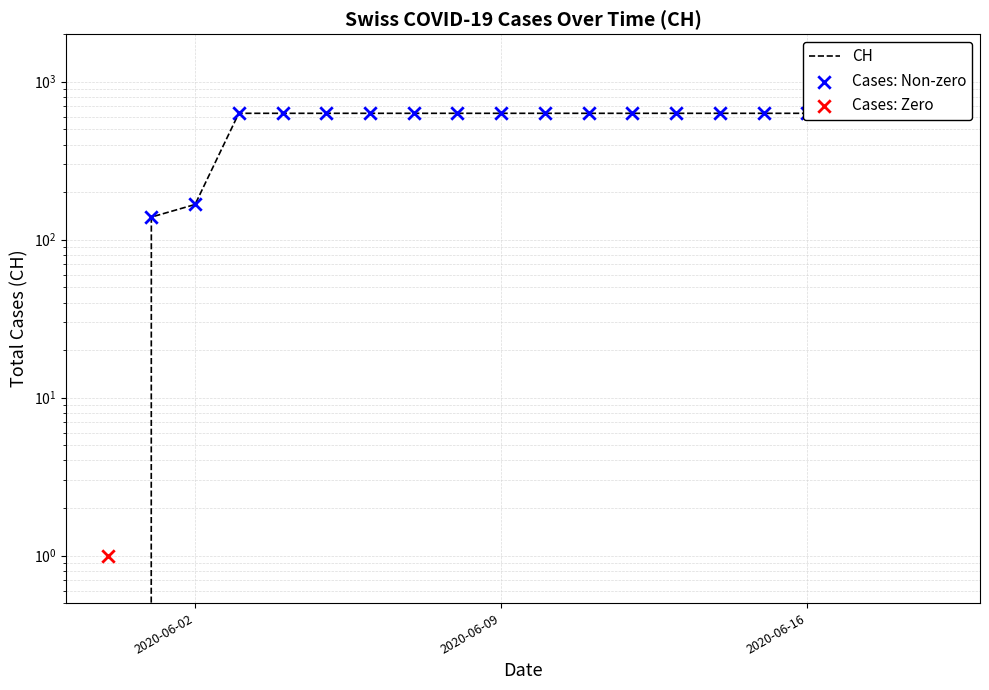

Between 2020-06-08 and 2020-06-16, which is larger?

2020-06-08